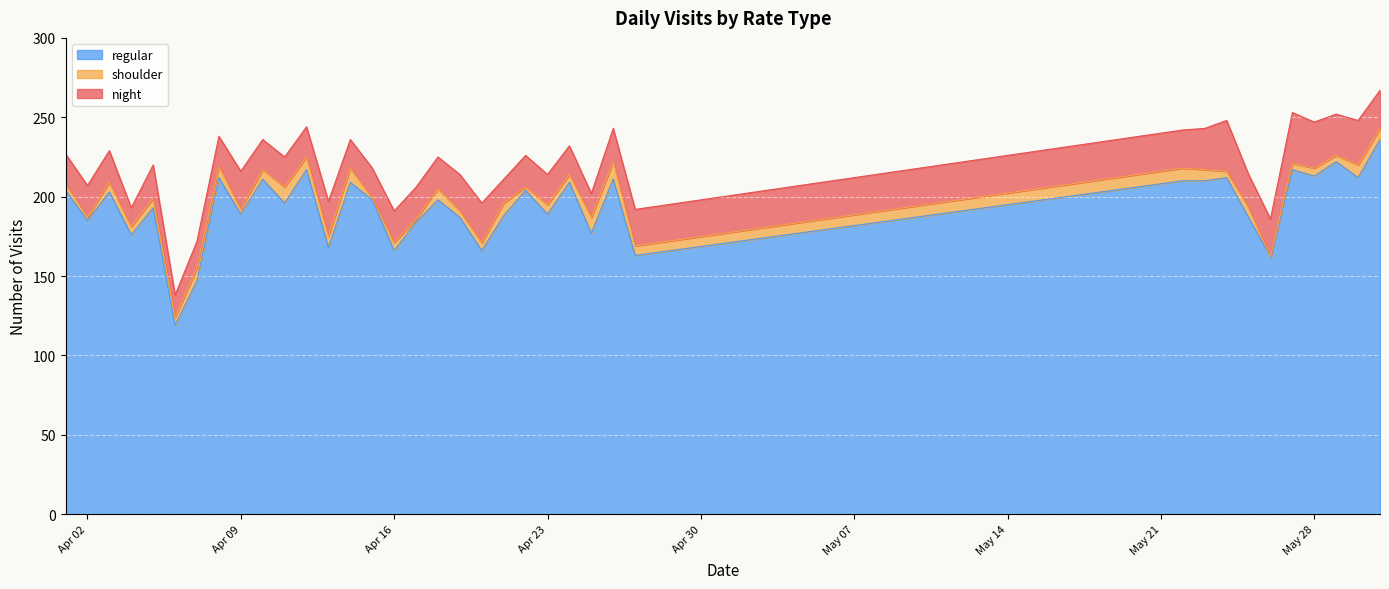

Reading left to right, transcribe all the data shown in this chart.

regular: 2024-04-01=204	2024-04-02=185	2024-04-03=203	2024-04-04=176	2024-04-05=193	2024-04-06=119	2024-04-07=147	2024-04-08=212	2024-04-09=189	2024-04-10=211	2024-04-11=196	2024-04-12=217	2024-04-13=168	2024-04-14=209	2024-04-15=198	2024-04-16=166	2024-04-17=184	2024-04-18=198	2024-04-19=187	2024-04-20=166	2024-04-21=188	2024-04-22=204	2024-04-23=189	2024-04-24=209	2024-04-25=177	2024-04-26=211	2024-04-27=163	2024-05-22=210	2024-05-23=210	2024-05-24=212	2024-05-25=187	2024-05-26=162	2024-05-27=217	2024-05-28=213	2024-05-29=222	2024-05-30=212	2024-05-31=236
shoulder: 2024-04-01=4	2024-04-02=2	2024-04-03=6	2024-04-04=5	2024-04-05=6	2024-04-06=5	2024-04-07=8	2024-04-08=7	2024-04-09=3	2024-04-10=6	2024-04-11=10	2024-04-12=8	2024-04-13=7	2024-04-14=9	2024-04-15=1	2024-04-16=5	2024-04-17=2	2024-04-18=7	2024-04-19=4	2024-04-20=5	2024-04-21=8	2024-04-22=2	2024-04-23=6	2024-04-24=5	2024-04-25=10	2024-04-26=11	2024-04-27=6	2024-05-22=8	2024-05-23=7	2024-05-24=4	2024-05-25=6	2024-05-26=0	2024-05-27=4	2024-05-28=5	2024-05-29=4	2024-05-30=8	2024-05-31=7
night: 2024-04-01=19	2024-04-02=20	2024-04-03=20	2024-04-04=12	2024-04-05=21	2024-04-06=14	2024-04-07=17	2024-04-08=19	2024-04-09=24	2024-04-10=19	2024-04-11=19	2024-04-12=19	2024-04-13=22	2024-04-14=18	2024-04-15=19	2024-04-16=20	2024-04-17=20	2024-04-18=20	2024-04-19=23	2024-04-20=25	2024-04-21=15	2024-04-22=20	2024-04-23=19	2024-04-24=18	2024-04-25=15	2024-04-26=21	2024-04-27=23	2024-05-22=24	2024-05-23=26	2024-05-24=32	2024-05-25=21	2024-05-26=24	2024-05-27=32	2024-05-28=29	2024-05-29=26	2024-05-30=28	2024-05-31=24